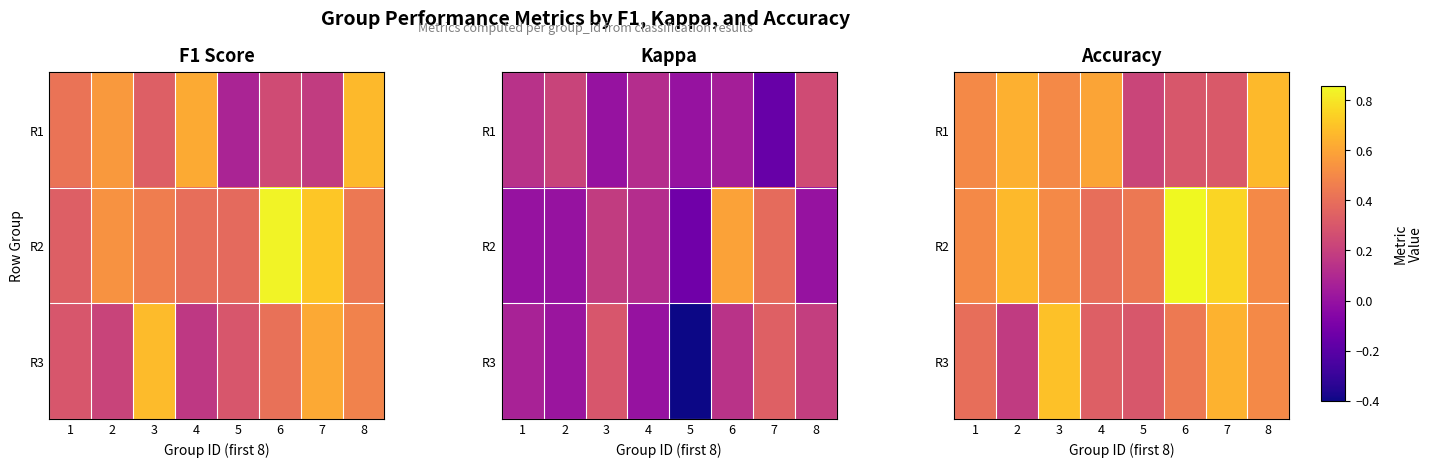

Between 3 and 4, which is larger?

4